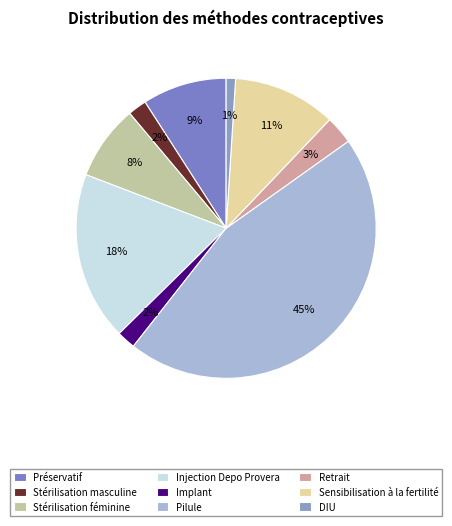

Is it true that Stérilisation féminine is 8% of the pie?

True